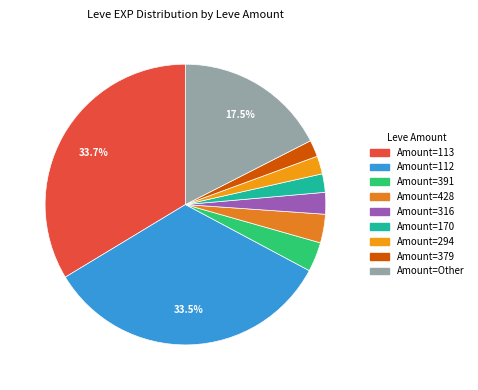

Is there any slice that represents more than half of the pie?

No